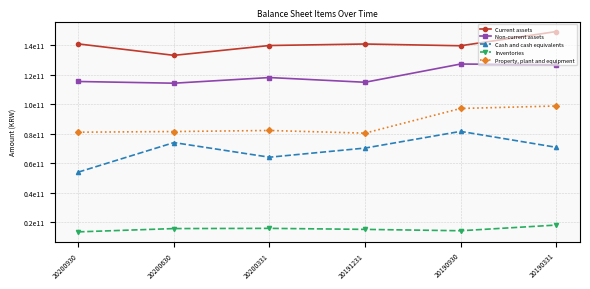

How many values in the Inventories series exceed 15735629875?

2